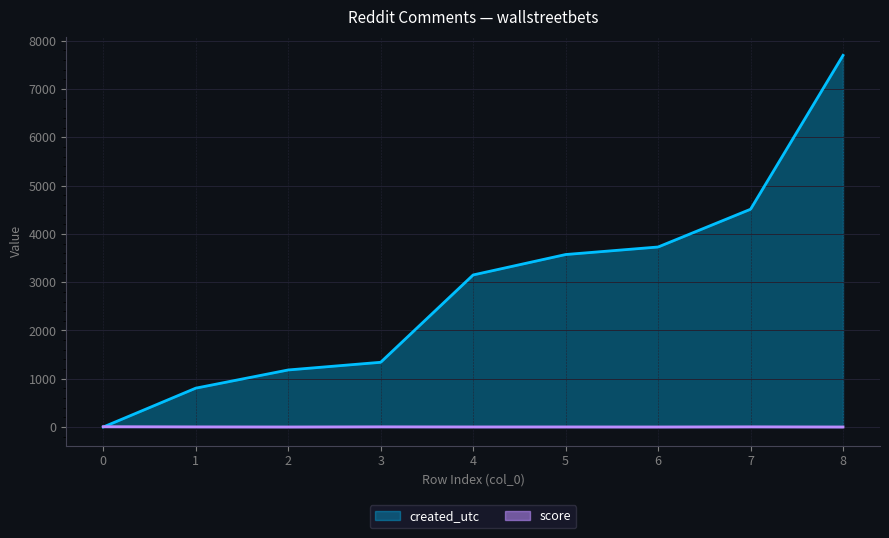

Does the chart have visible grid lines?

Yes